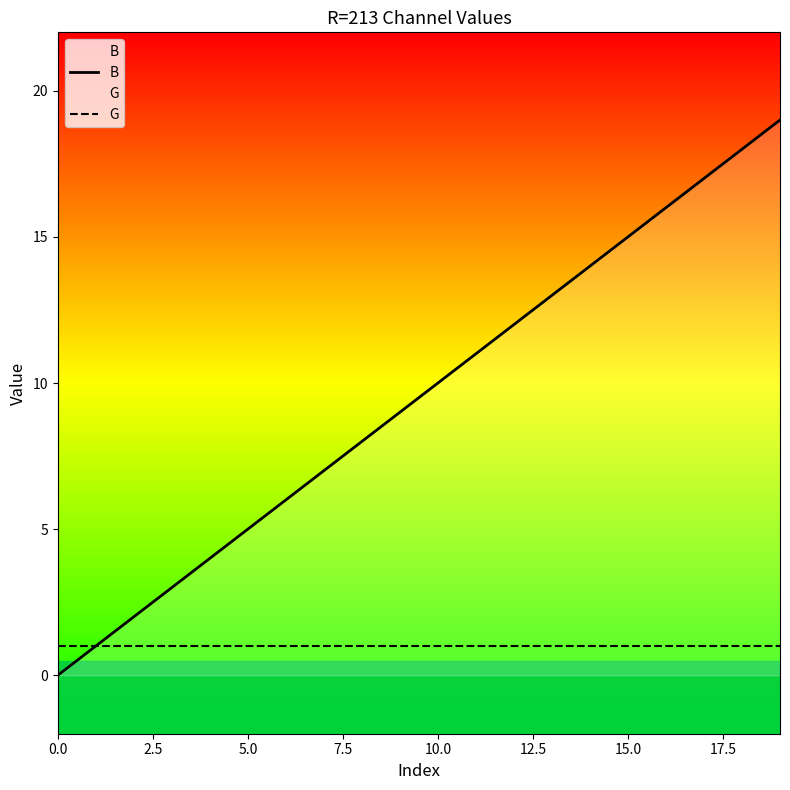

What is the average value of the B series?

10